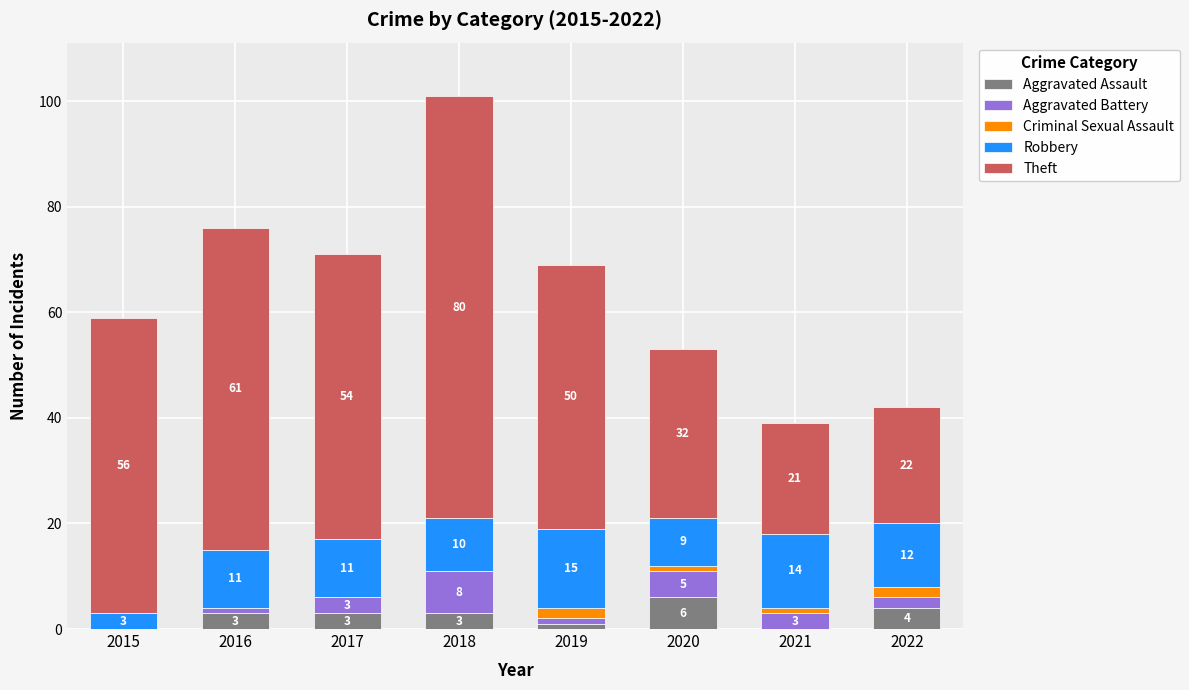

At which category is the sum across all series the highest?

2018